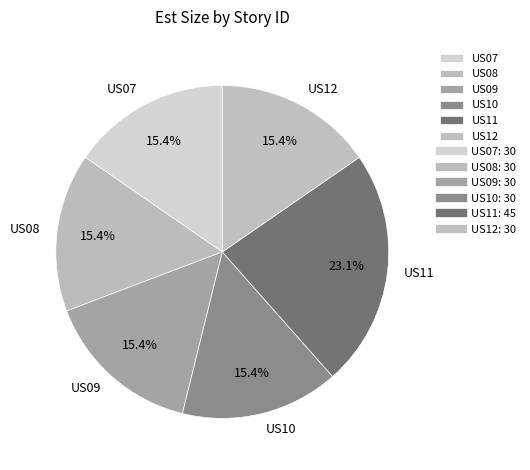

What is the total percentage of US09 and US12?

30.8%